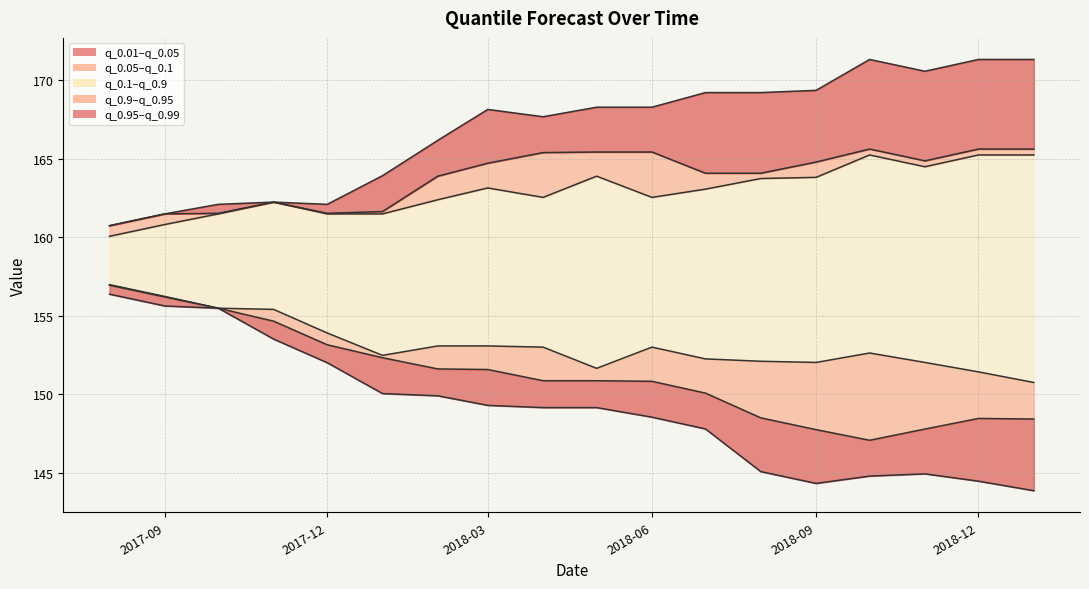

How many data points in q_0.05 are less than 150?

6